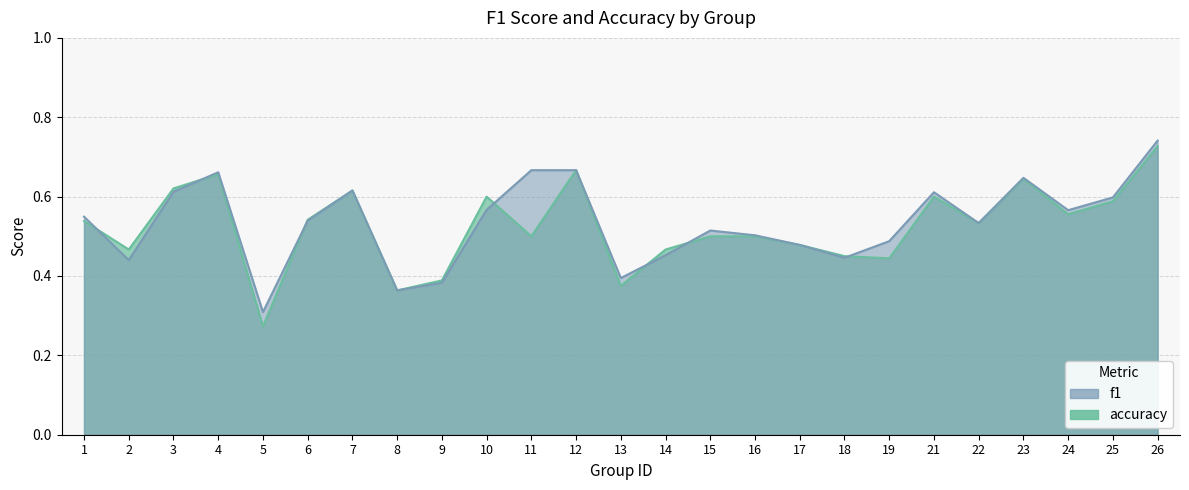

Where is f1 nearest to the value 0?

5